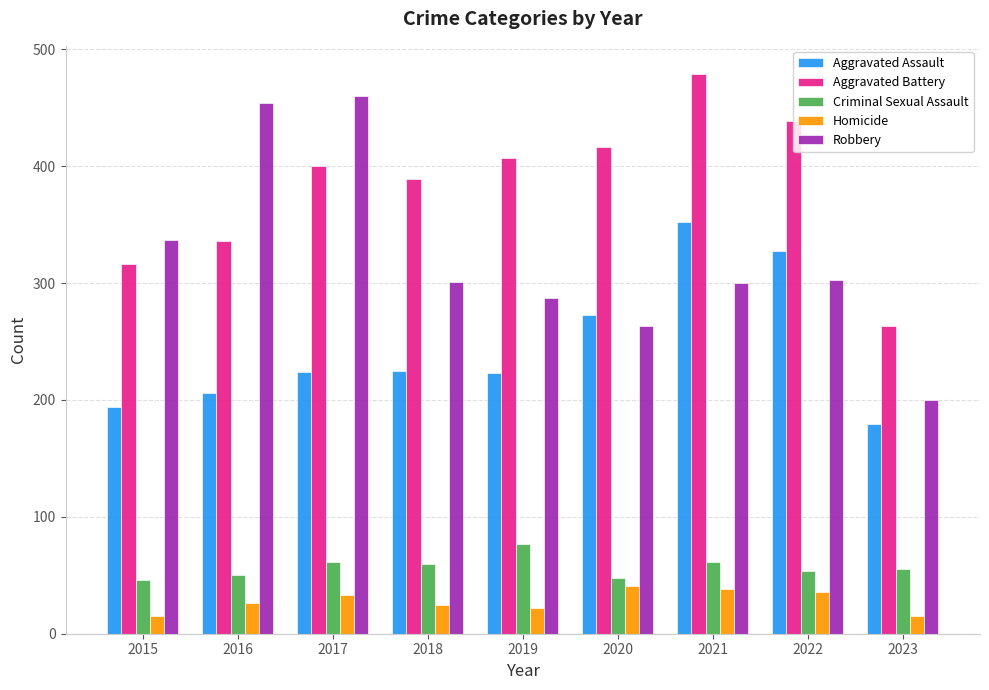

What is the difference between the second highest and minimum values in the Aggravated Battery series?

176